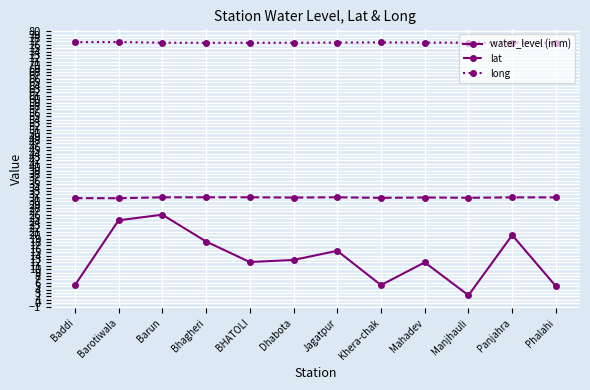

What is the average value of the water_level (in m) series?

13.3